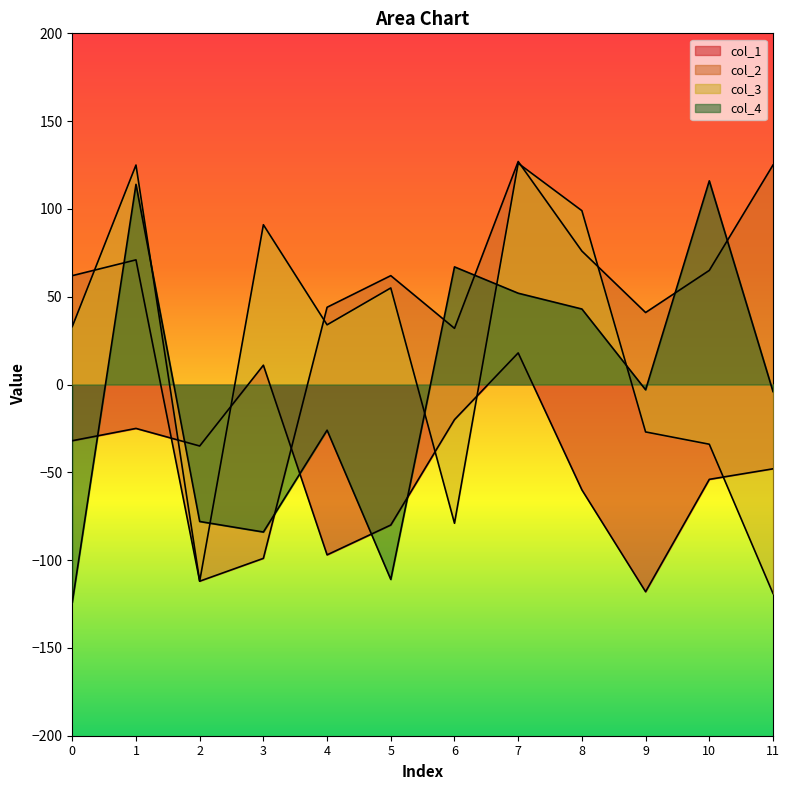

What is the total value across all series at 4?

-45